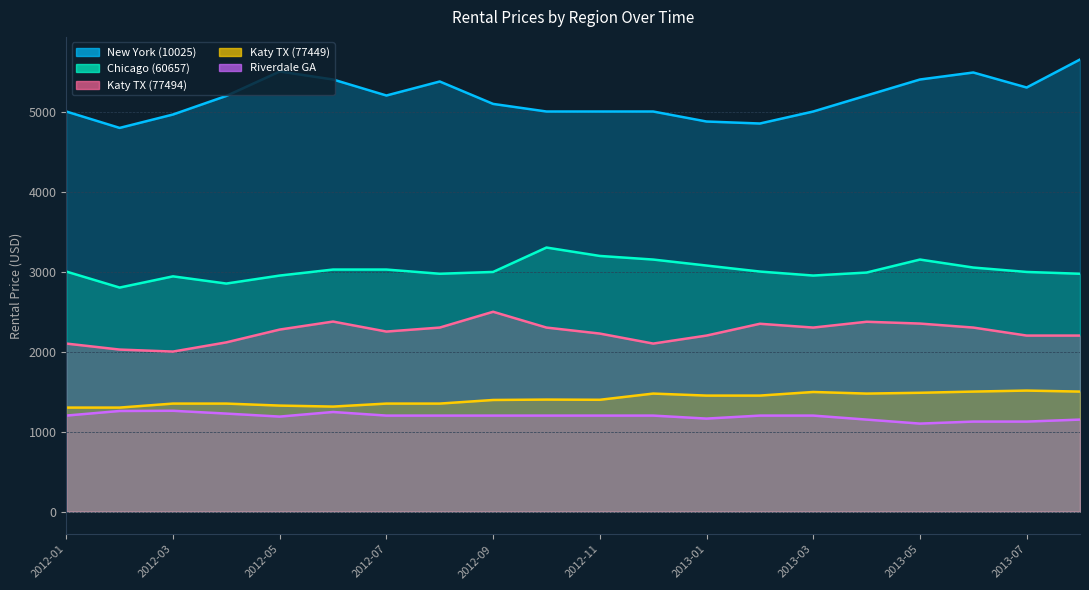

At which label does Chicago (60657) reach its peak?

2012-10